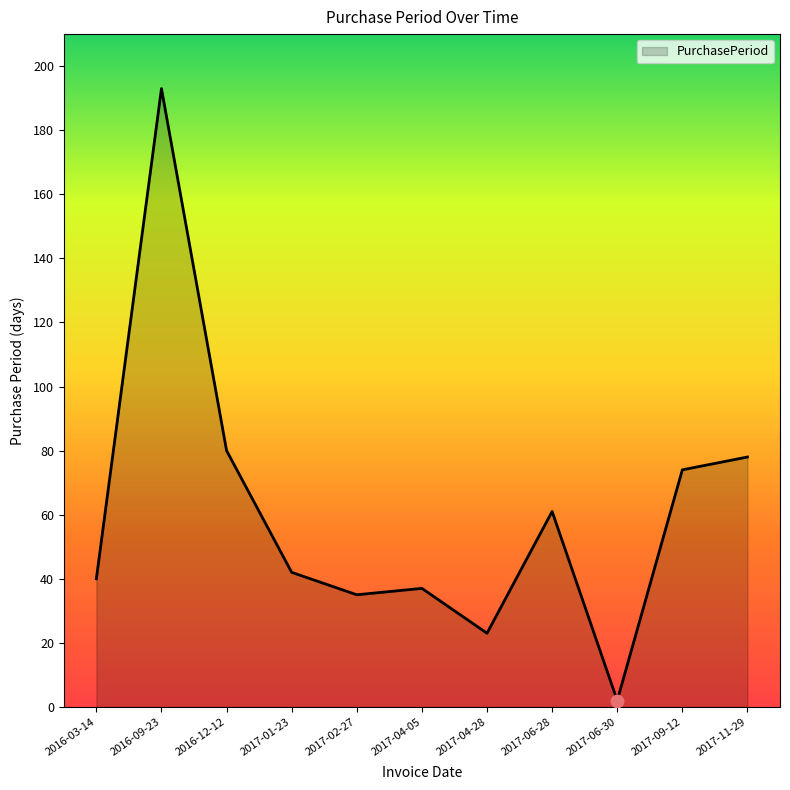

What is the change in value from 2016-09-23 to 2017-06-30?

-191